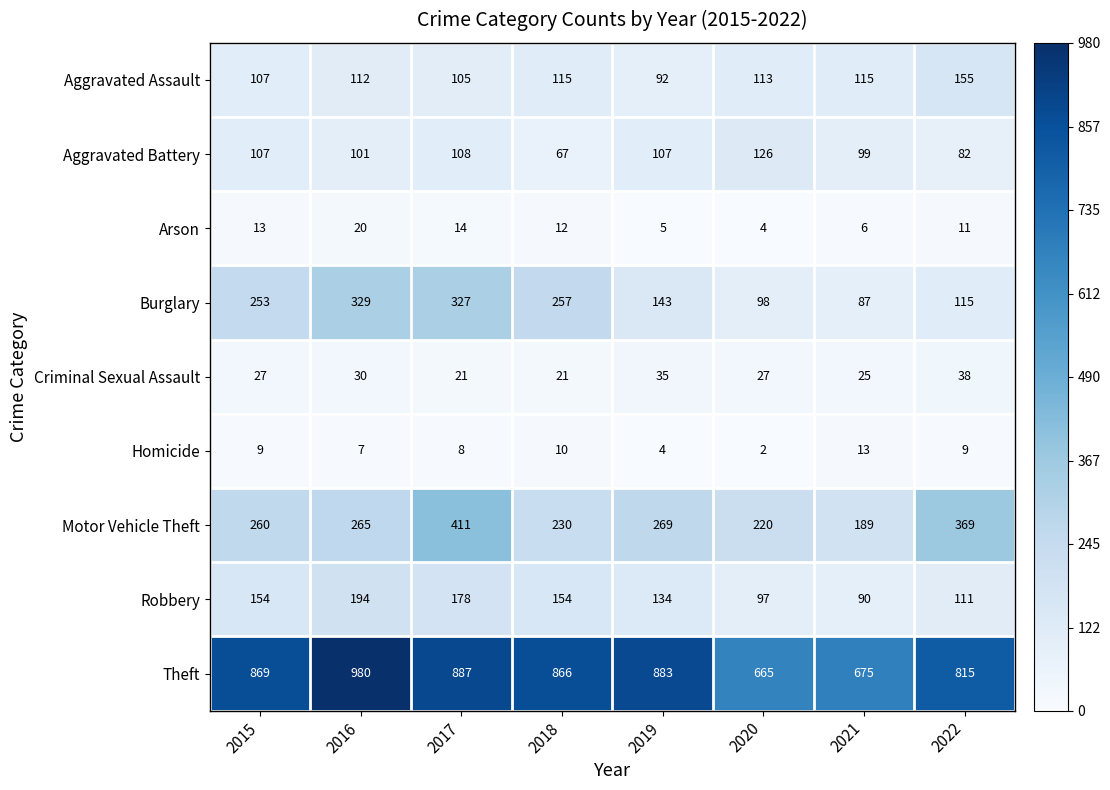

At which category is the sum across all series the highest?

2017